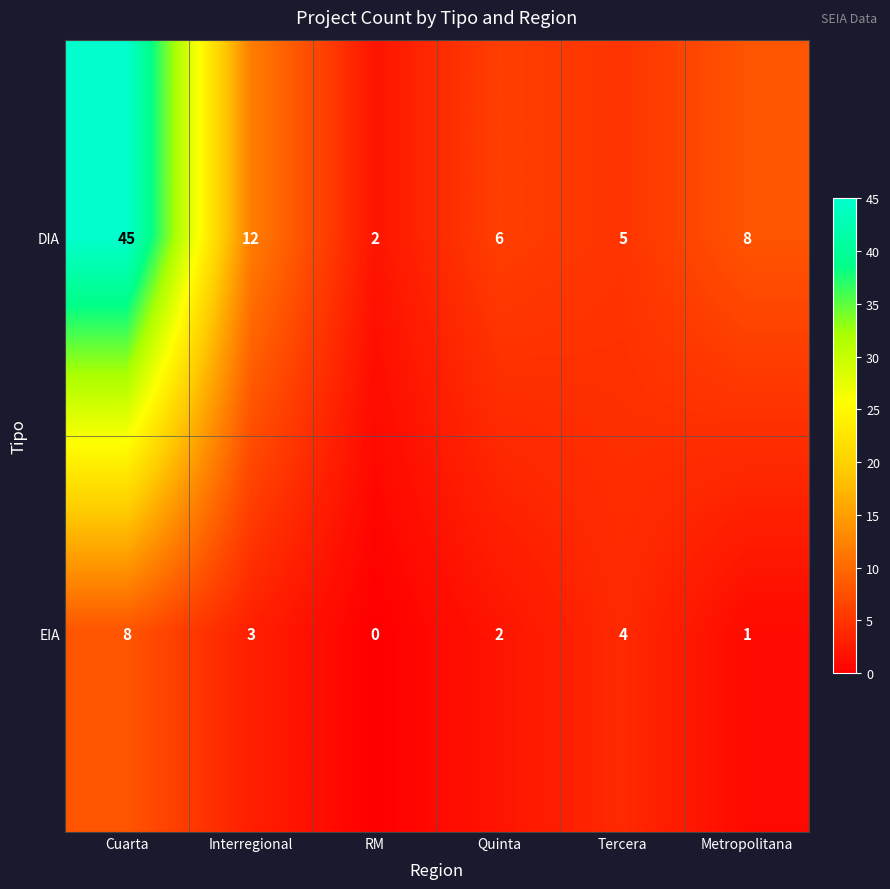

What is the sum of the EIA values at Cuarta and Tercera?

12